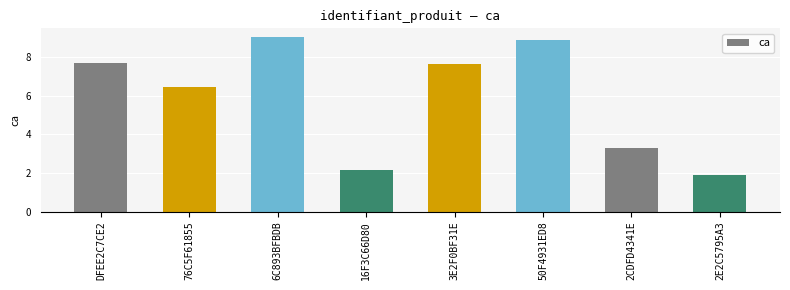

What is the difference between the second highest and minimum values?

7.0